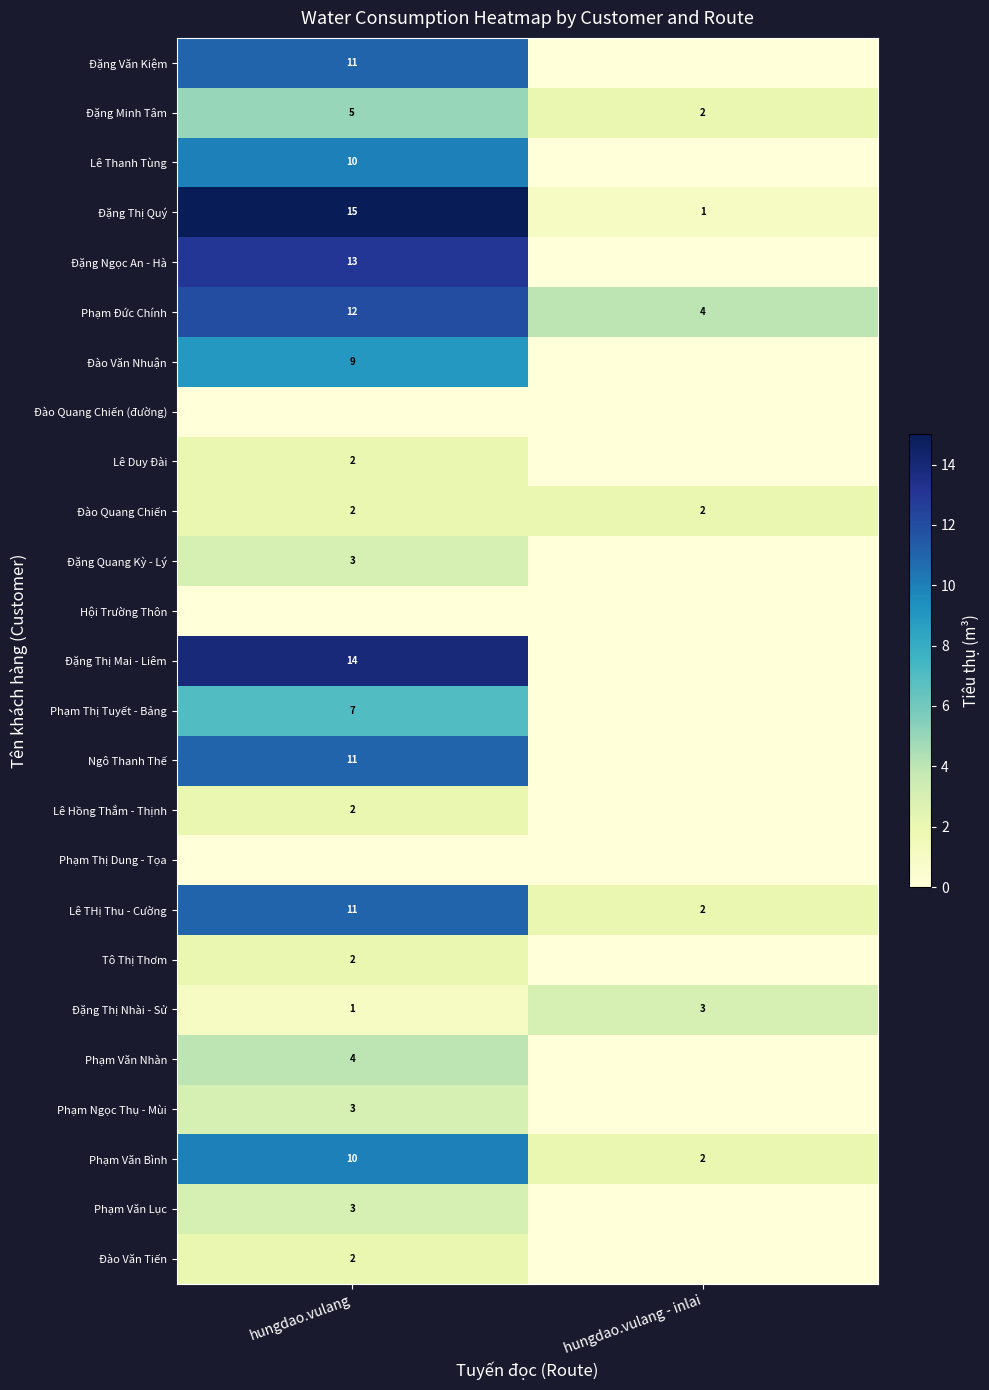

What is the difference between the Phạm Đức Chính values at hungdao.vulang - inlai and hungdao.vulang?

8